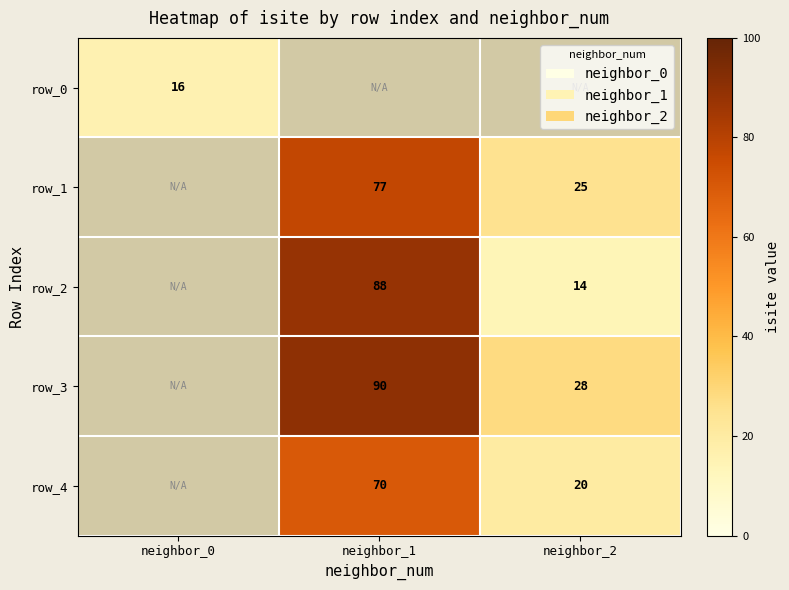

The value of row_1 at neighbor_2 is 37. True or false?

False